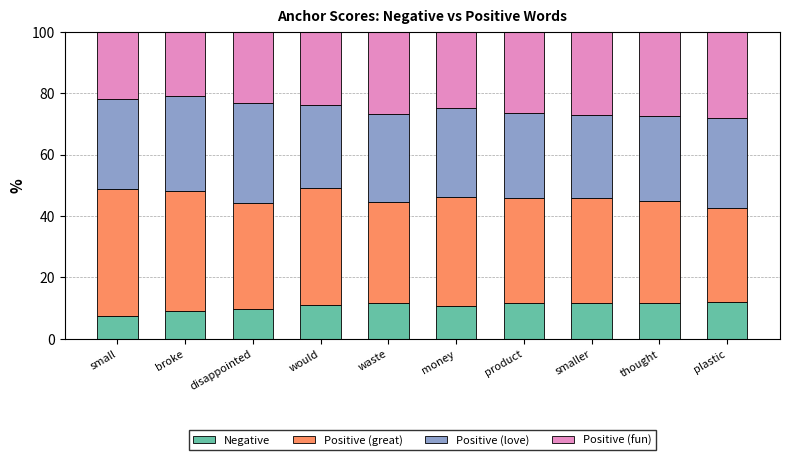

What is the sum of the Negative values at waste and plastic?

23.8